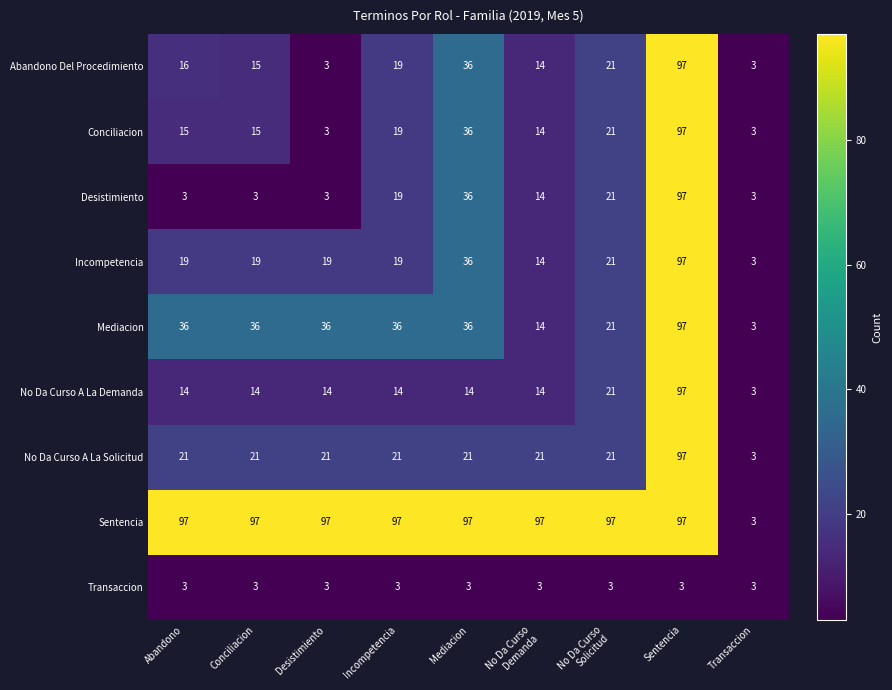

What is the approximate value of No Da Curso A La Demanda at Abandono, to the nearest 10?

10